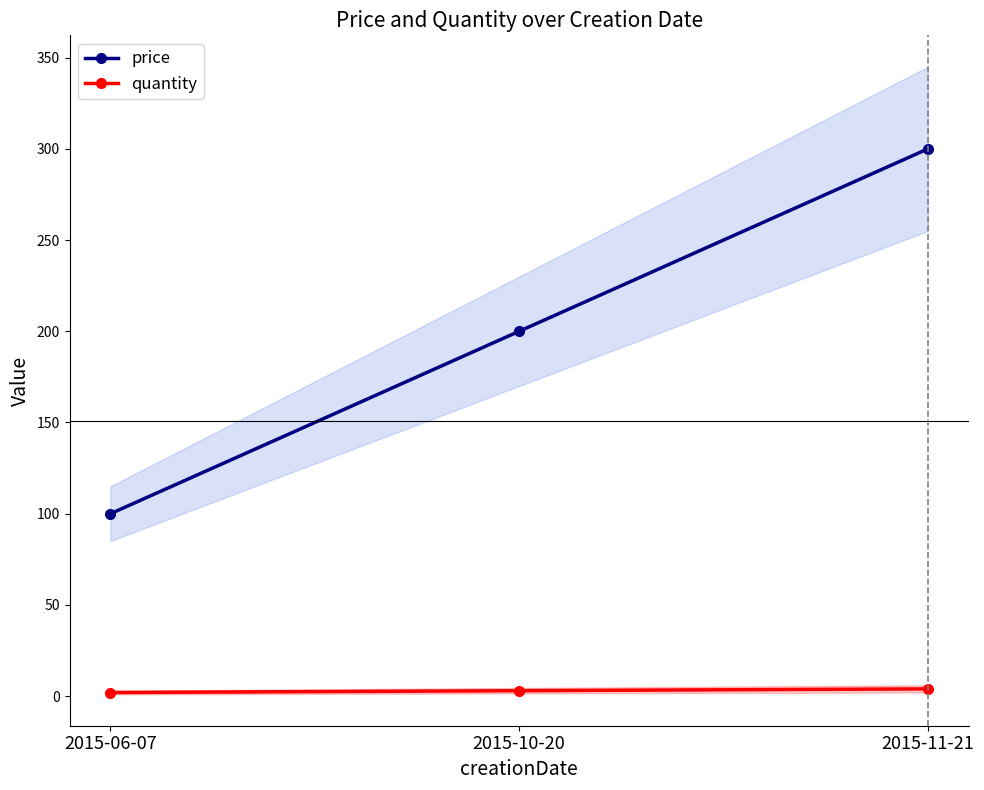

At which category is the sum across all series the highest?

2015-11-21